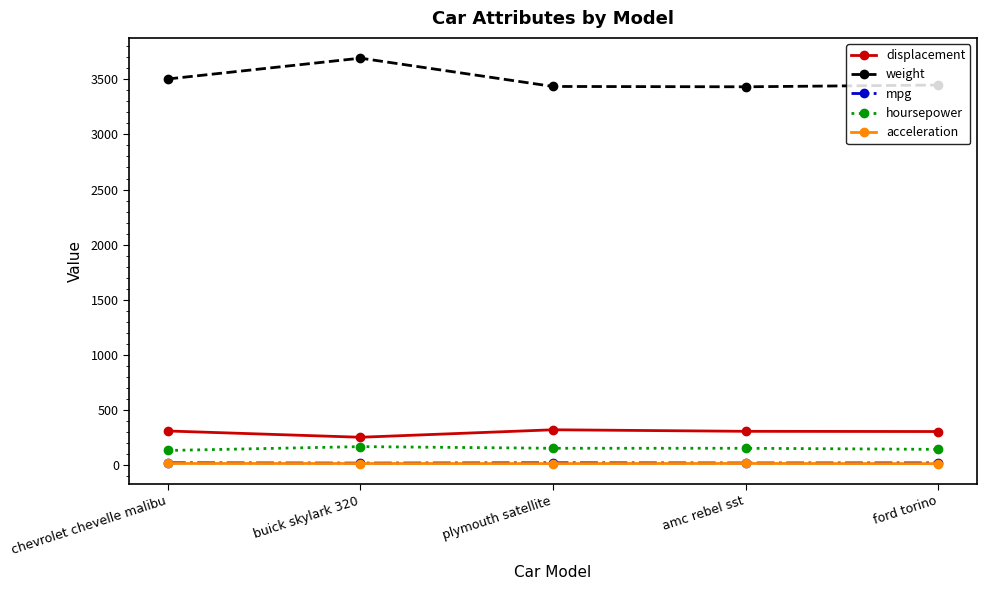

What is the difference between the maximum and minimum values in the displacement series?

68.0